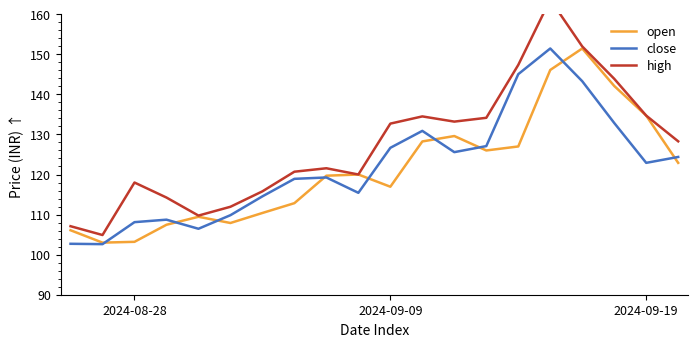

How many intersections are there between close and open?

9